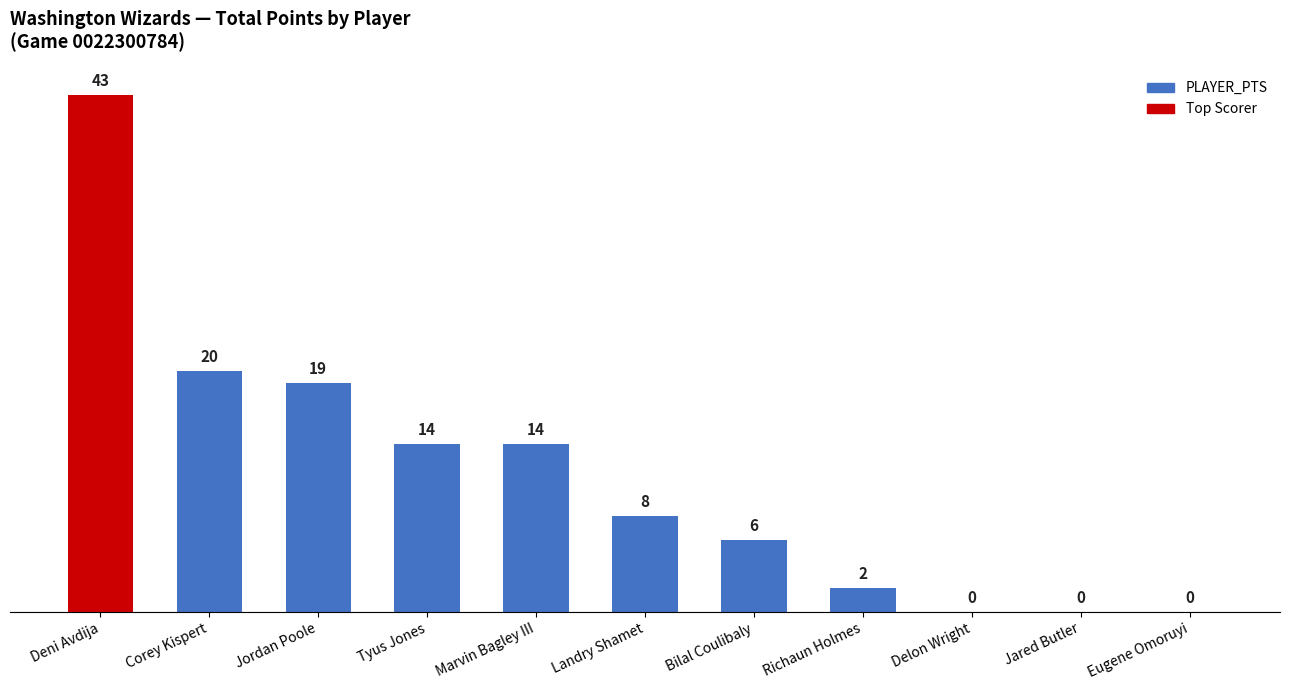

What is the approximate value at Landry Shamet, to the nearest 10?

10